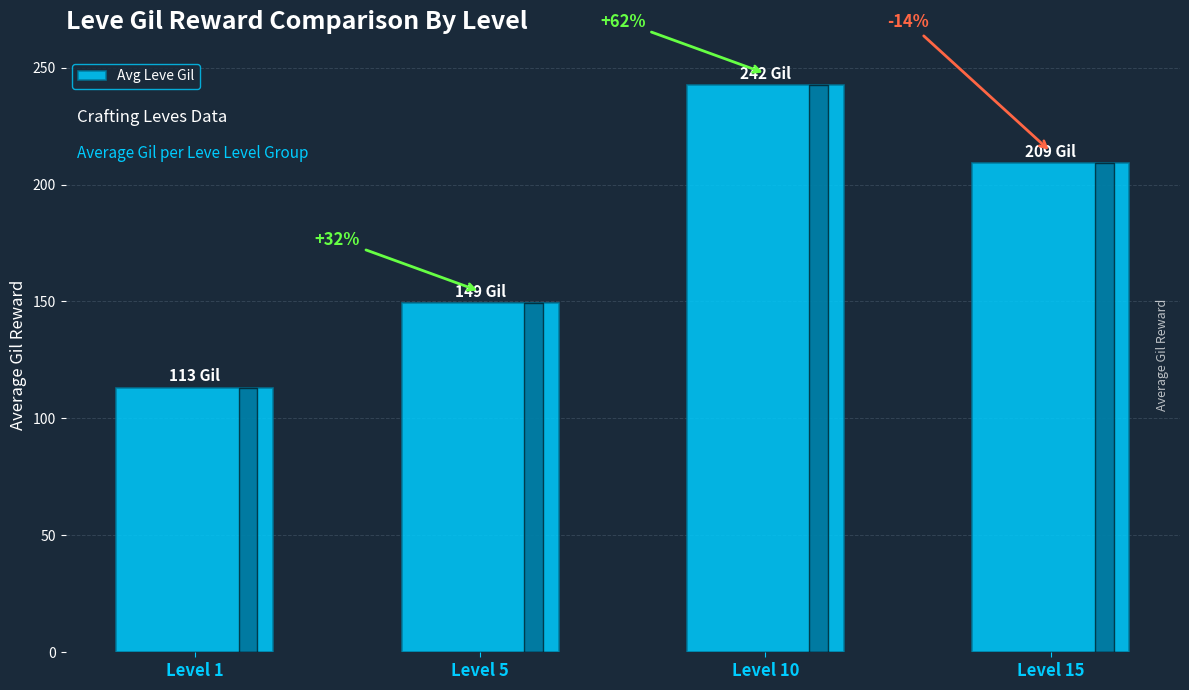

Reading left to right, list all the values displayed in this chart.

113.0	149.3	242.5	209.0